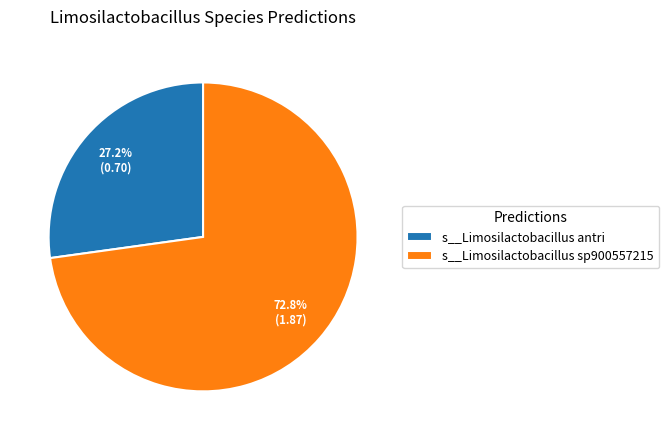

Count the number of slices in the pie.

2